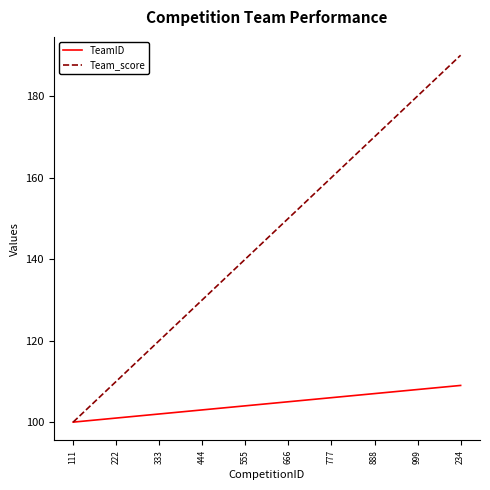

What is the approximate value of Team_score at 222?

110